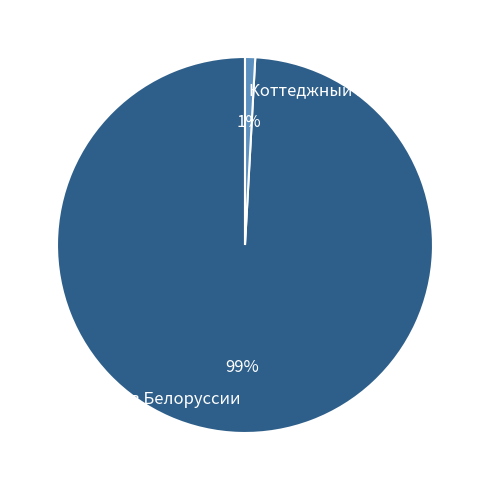

Which has a higher value, Коттеджный посёлок or посёлок в Белоруссии?

посёлок в Белоруссии